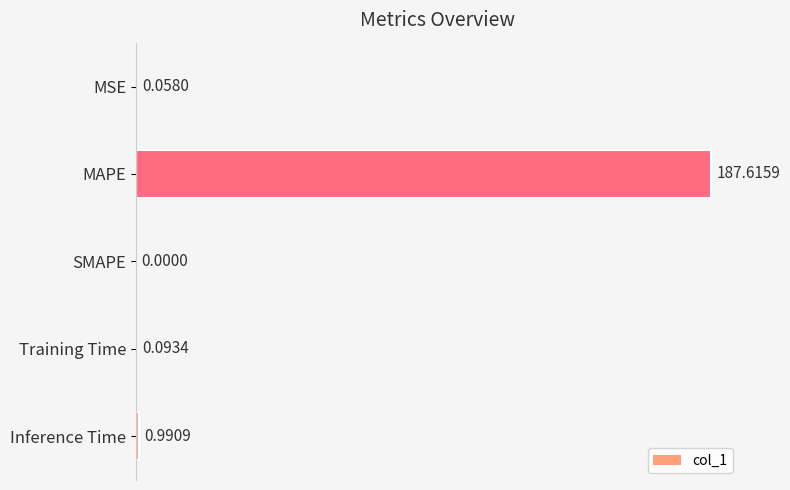

At which category does the chart reach its peak across all series?

MAPE